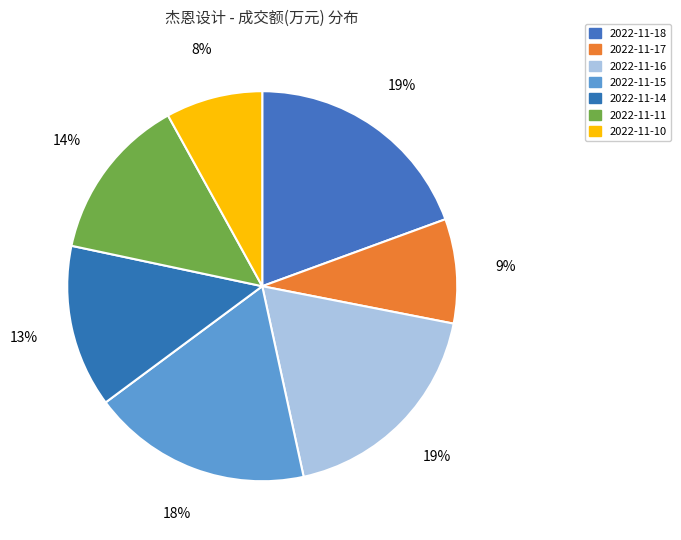

Which category has the biggest portion of the pie?

2022-11-18